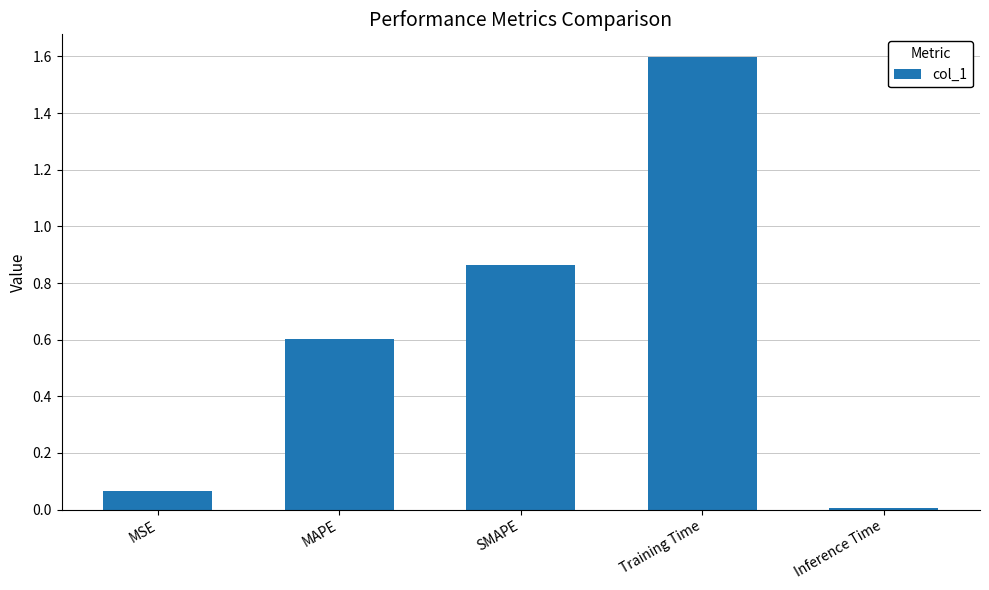

List the labels in order of value, largest first.

Training Time, SMAPE, MAPE, MSE, Inference Time